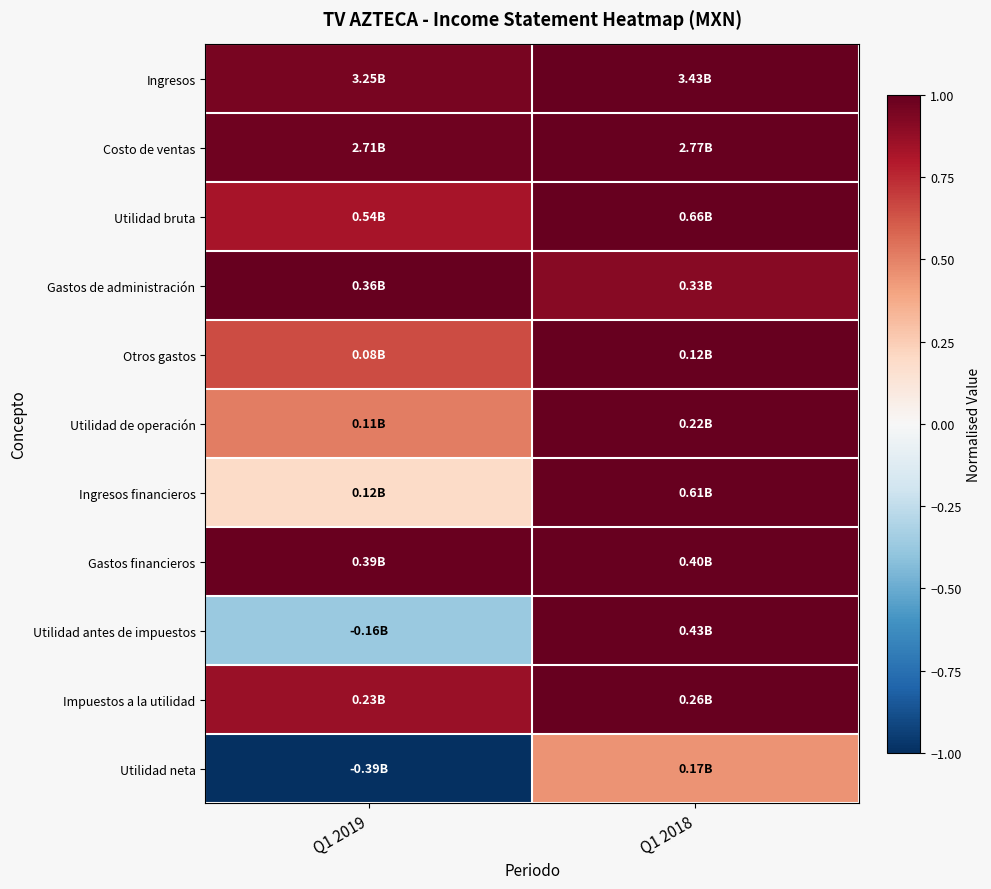

How many series are shown in this chart?

11